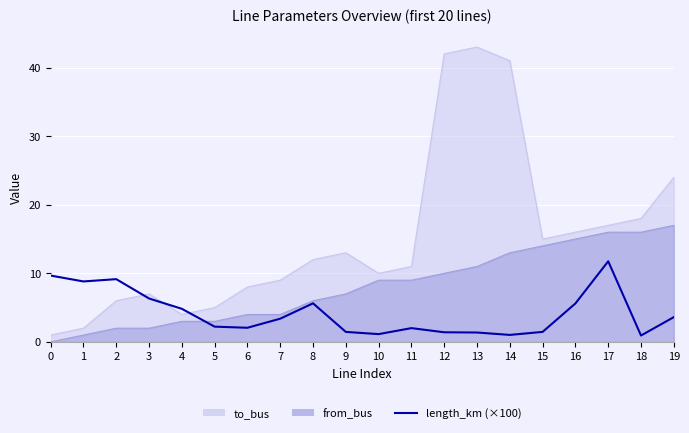

At which category does the data reach its first local peak?

2